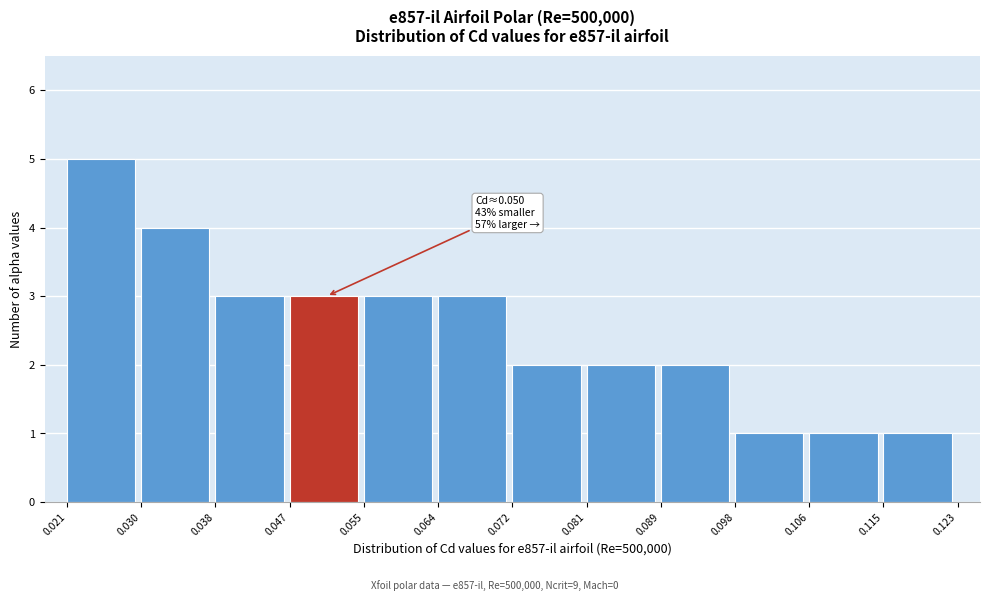

Which range on the x-axis has the tallest bar?

0.021 to 0.030